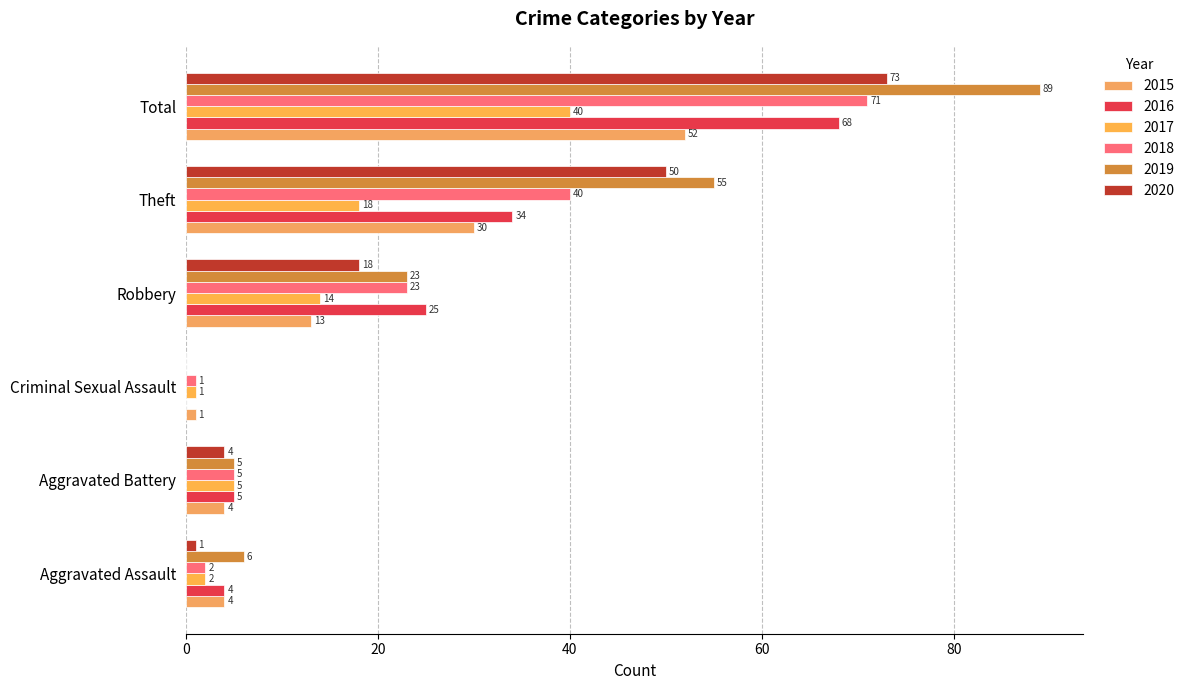

At which label is 2018 closest to 36?

Theft